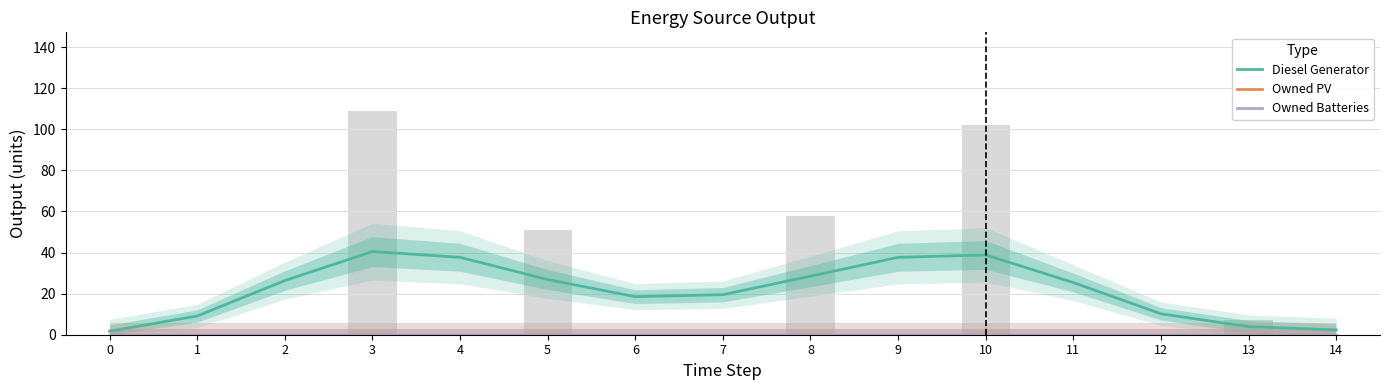

Reading left to right, extract all data points from this chart.

Diesel Generator: 0=1.7	1=9.1	2=26.4	3=40.5	4=37.7	5=26.8	6=18.5	7=19.5	8=28.5	9=37.7	10=38.8	11=25.4	12=10.2	13=3.9	14=2.4
Owned PV: 0=0.0	1=0.0	2=0.0	3=0.0	4=0.0	5=0.0	6=0.0	7=0.0	8=0.0	9=0.0	10=0.0	11=0.0	12=0.0	13=0.0	14=0.0
Owned Batteries: 0=0.0	1=0.0	2=0.0	3=0.0	4=0.0	5=0.0	6=0.0	7=0.0	8=0.0	9=0.0	10=0.0	11=0.0	12=0.0	13=0.0	14=0.0